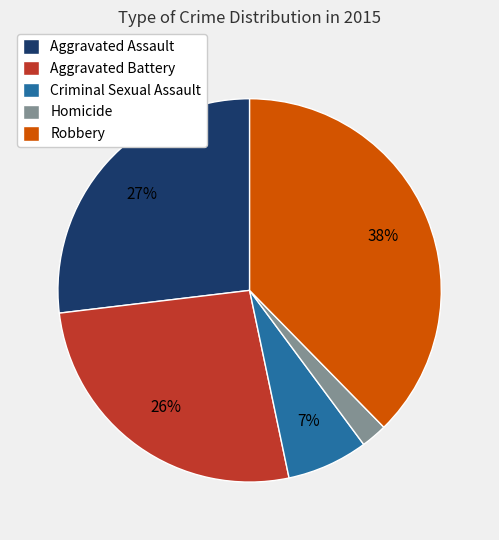

Does Aggravated Assault account for over 50% of the chart?

No